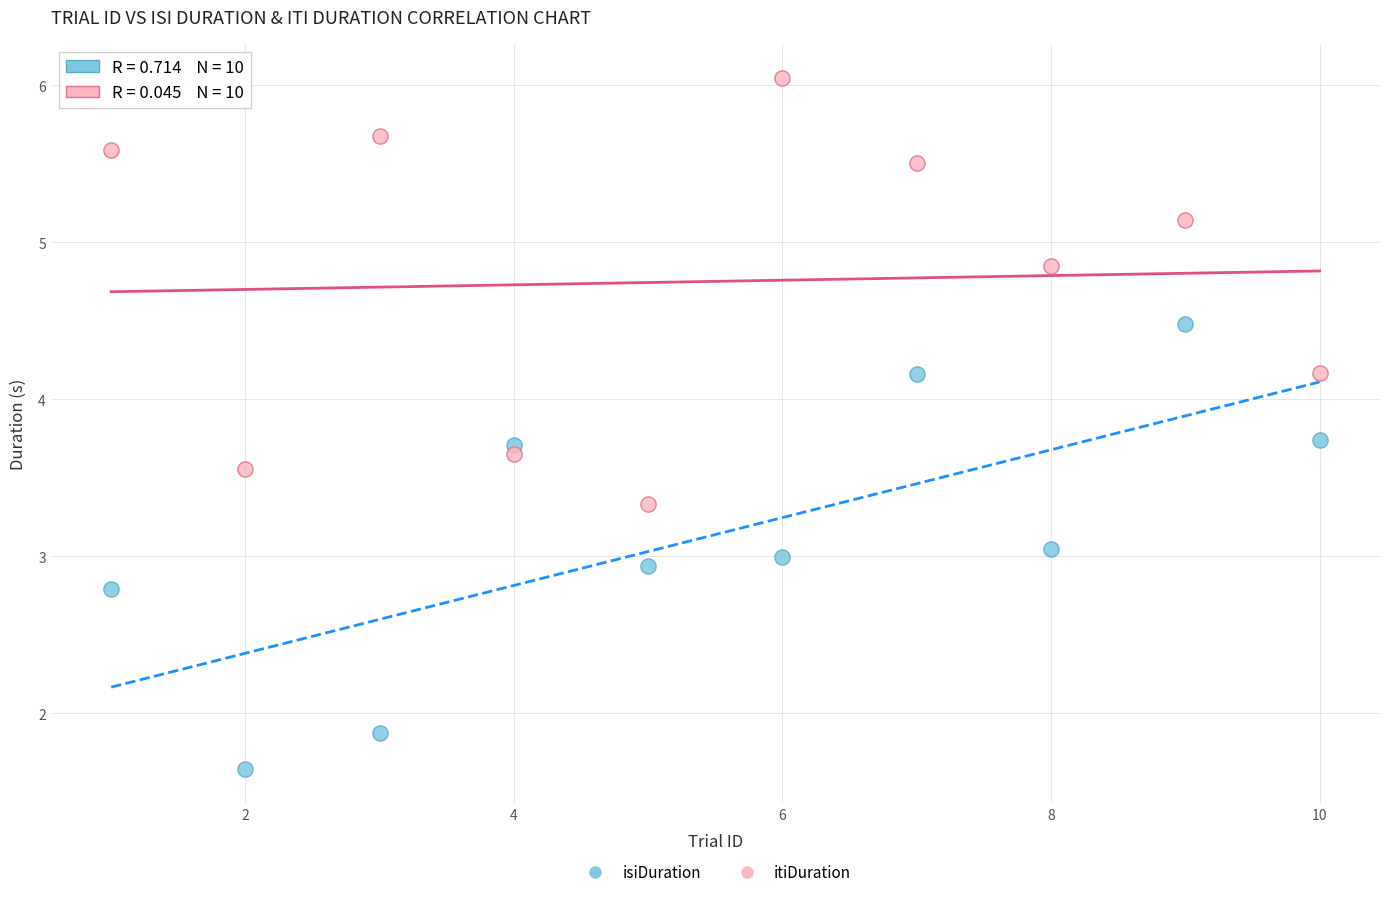

Which series contains the highest Y value?

itiDuration